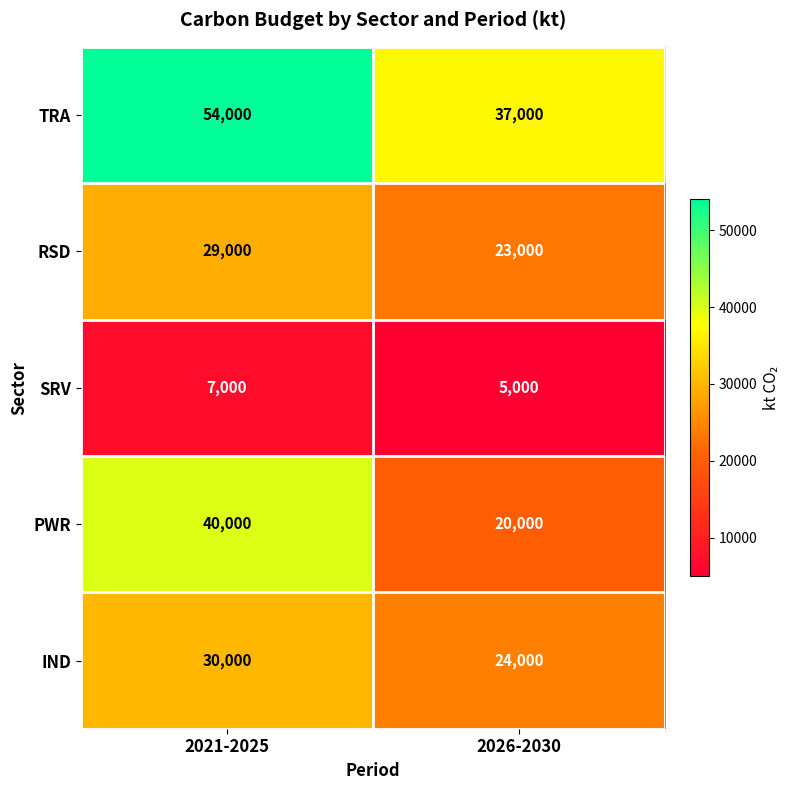

At which label does IND reach its peak?

2021-2025